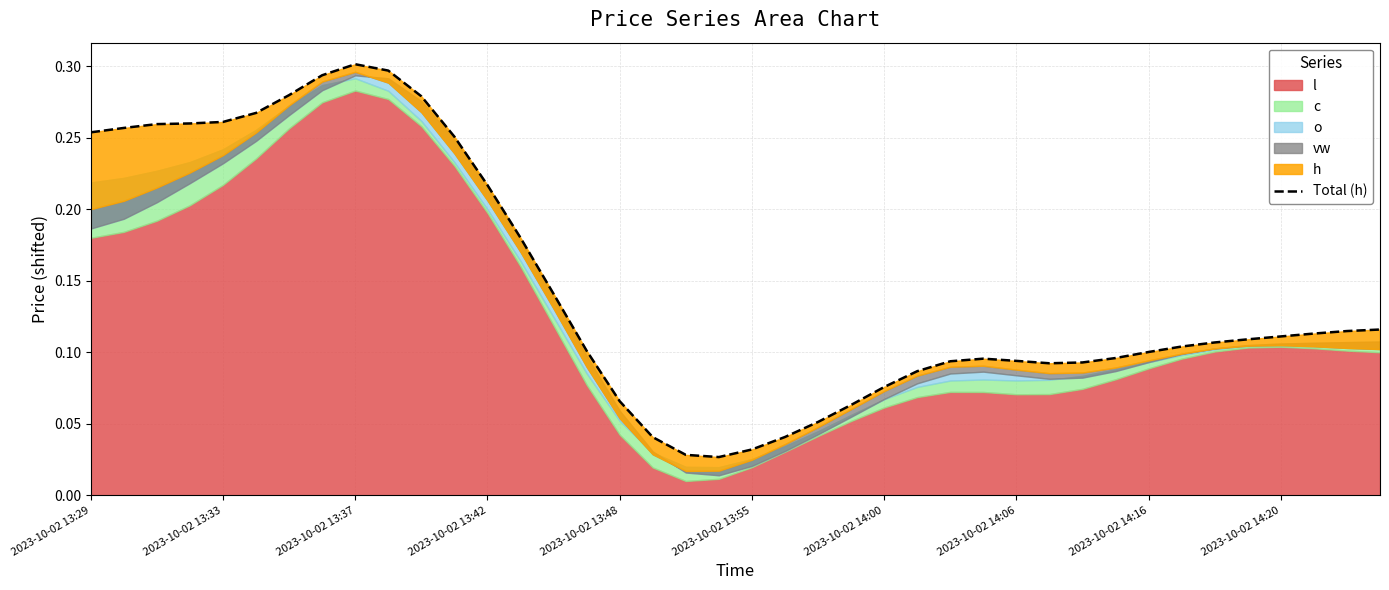

What is the sum of the values at 2023-10-02 13:42 and 36?

0.4